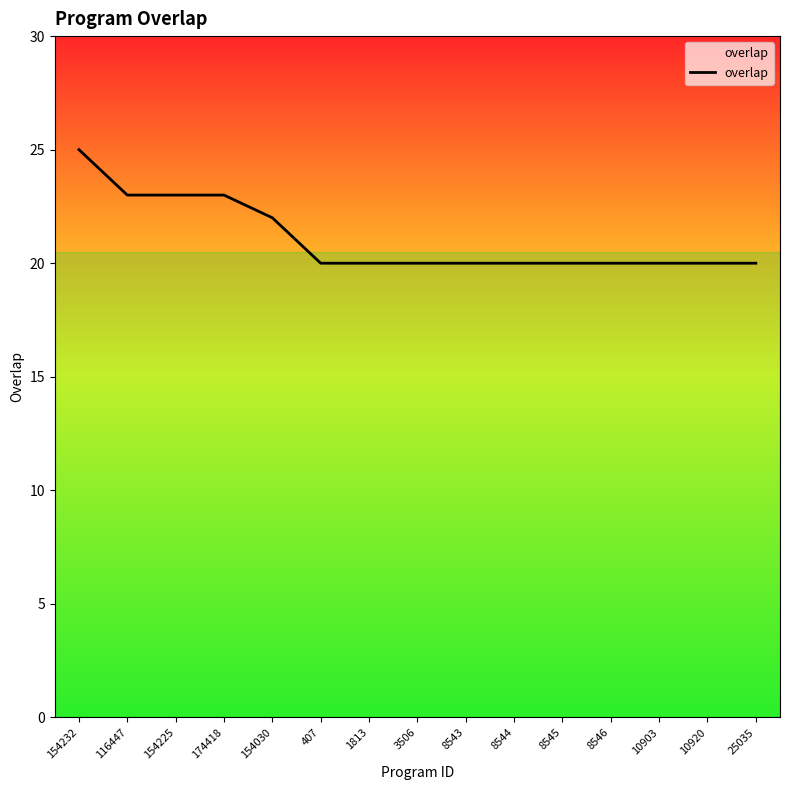

What is the change in value from 174418 to 8543?

-3